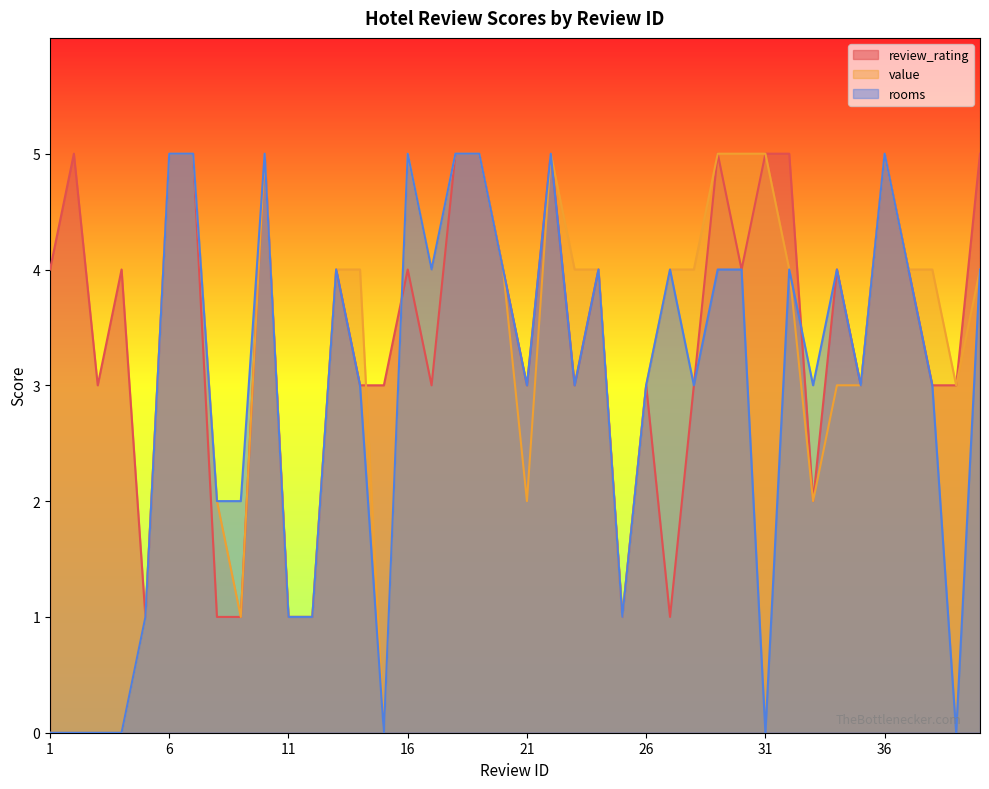

True or false: review_rating has more than 2 points higher than both neighbors.

True